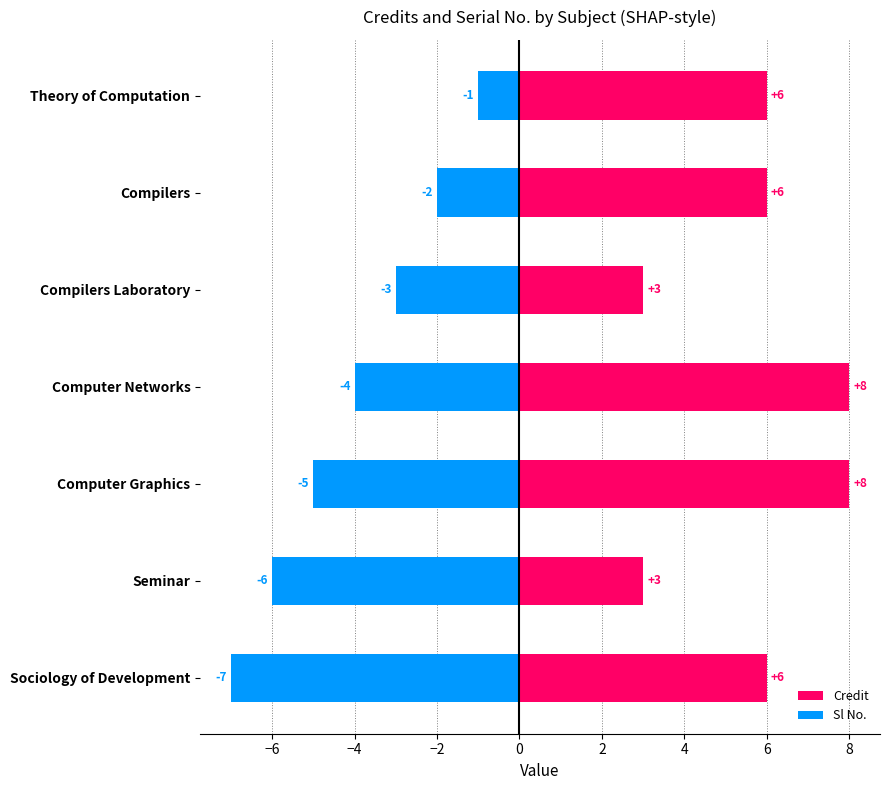

How many values in the Sl No. series exceed -4?

3